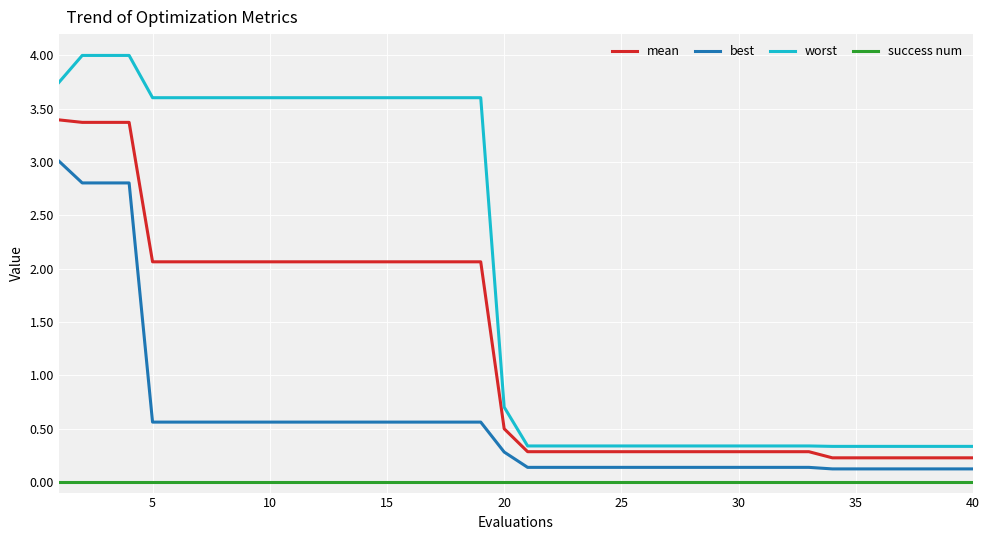

What is the maximum value shown in the chart?

4.0